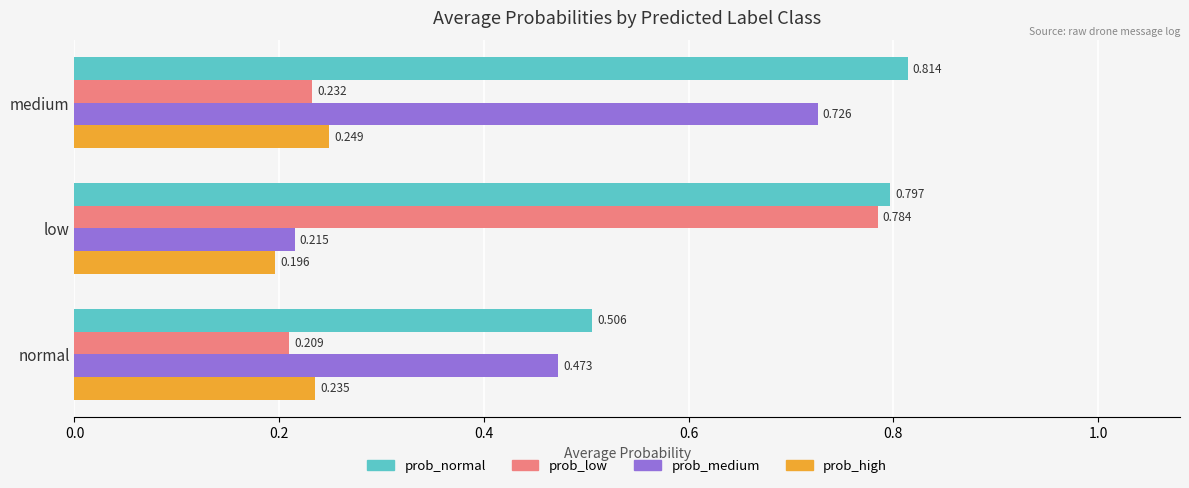

At which category is the sum across all series the highest?

medium